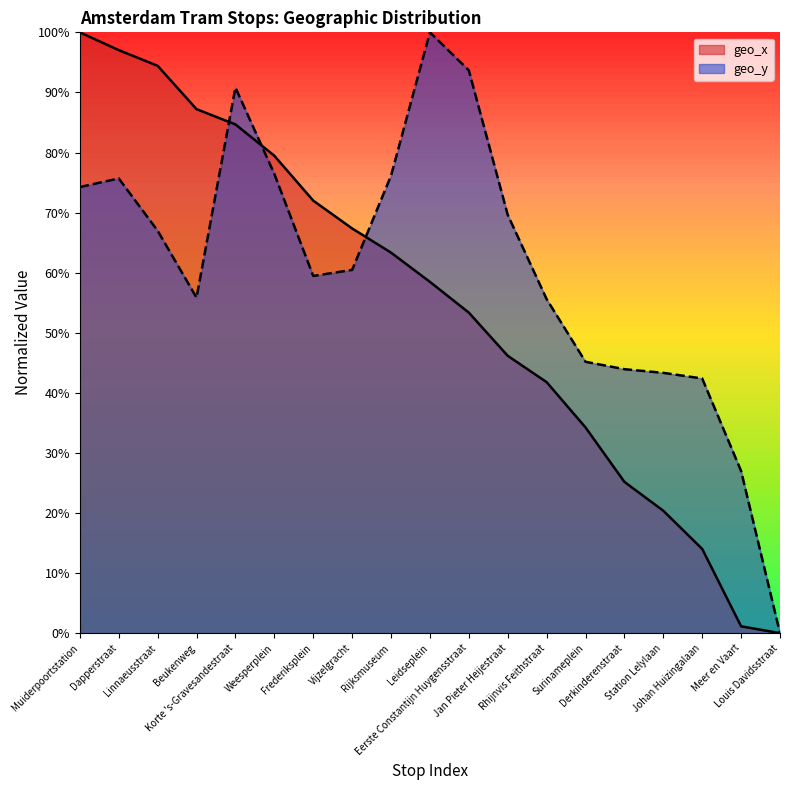

What is the difference between the maximum and minimum values in the geo_y series?

100.0